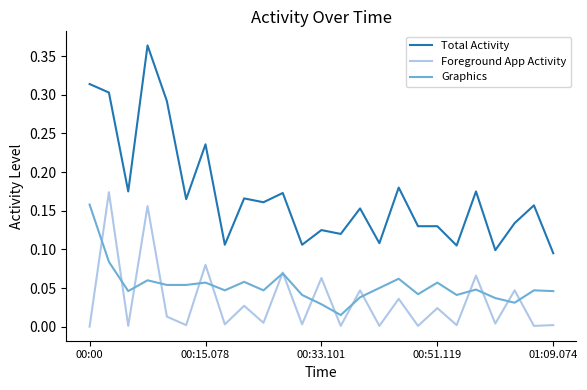

Which series has the largest range (max minus min)?

Total Activity